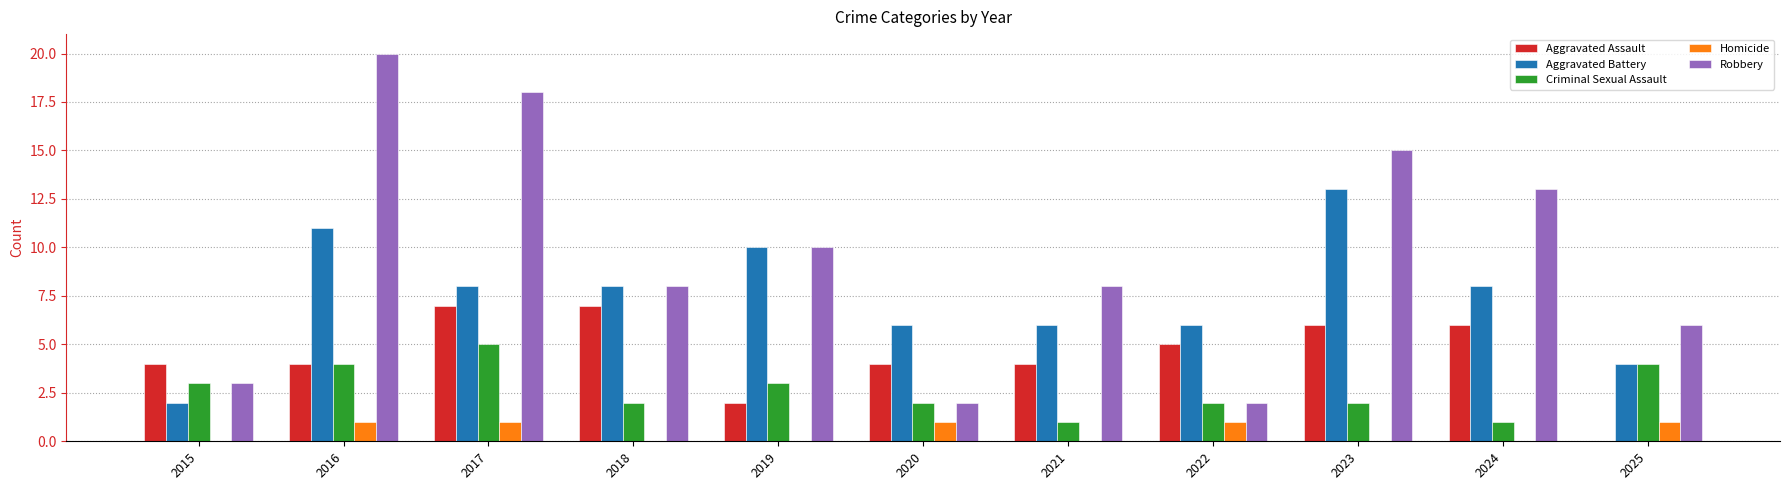

True or false: Aggravated Assault has a value of 7 at 2017.

True